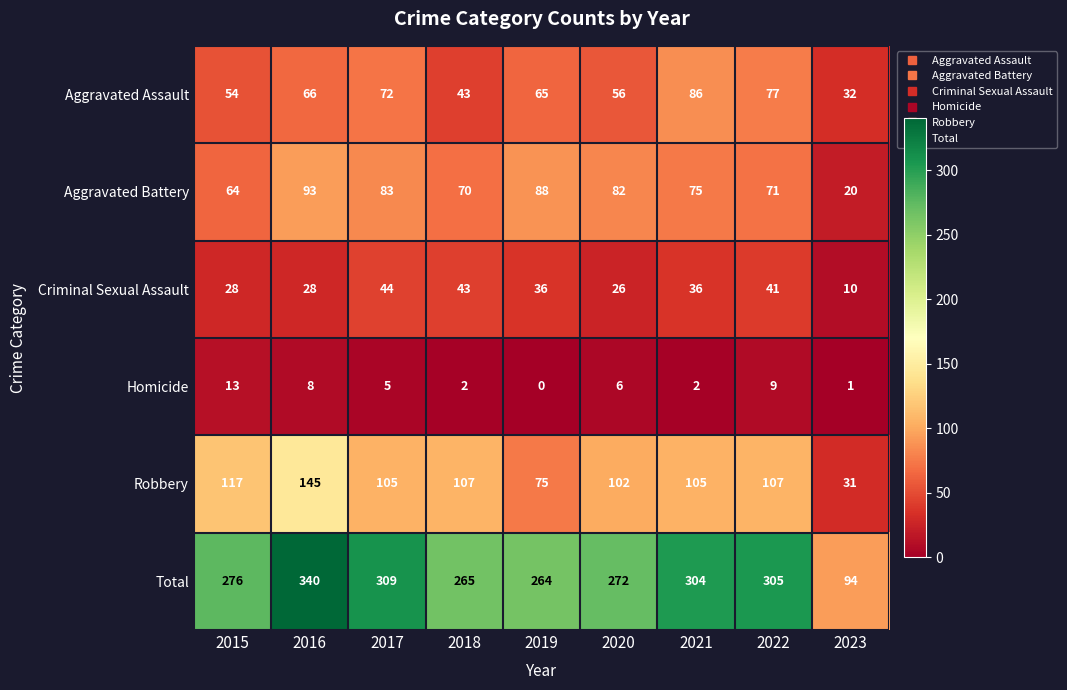

What is the minimum value for Criminal Sexual Assault?

10